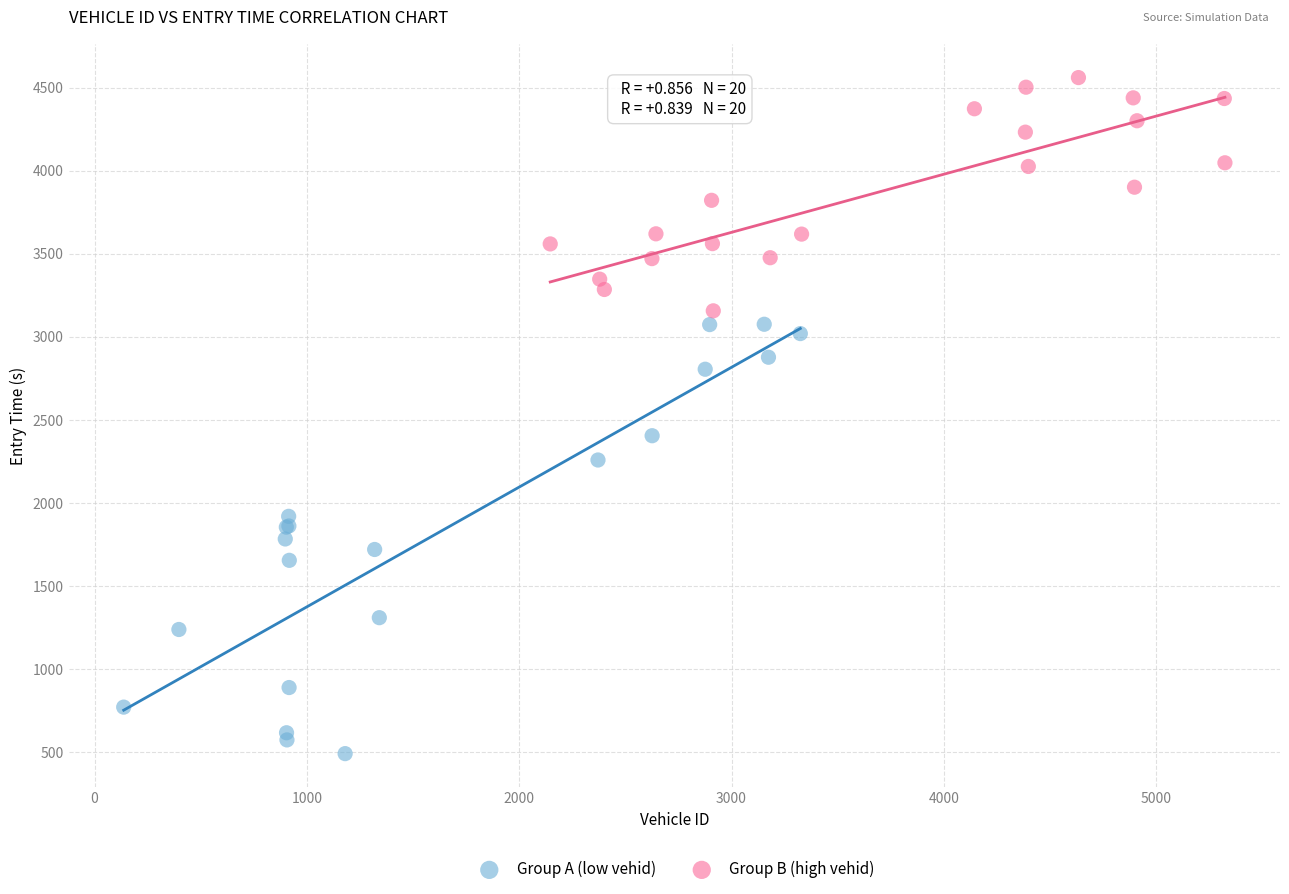

Which series contains the highest Y value?

Group B (high vehid)